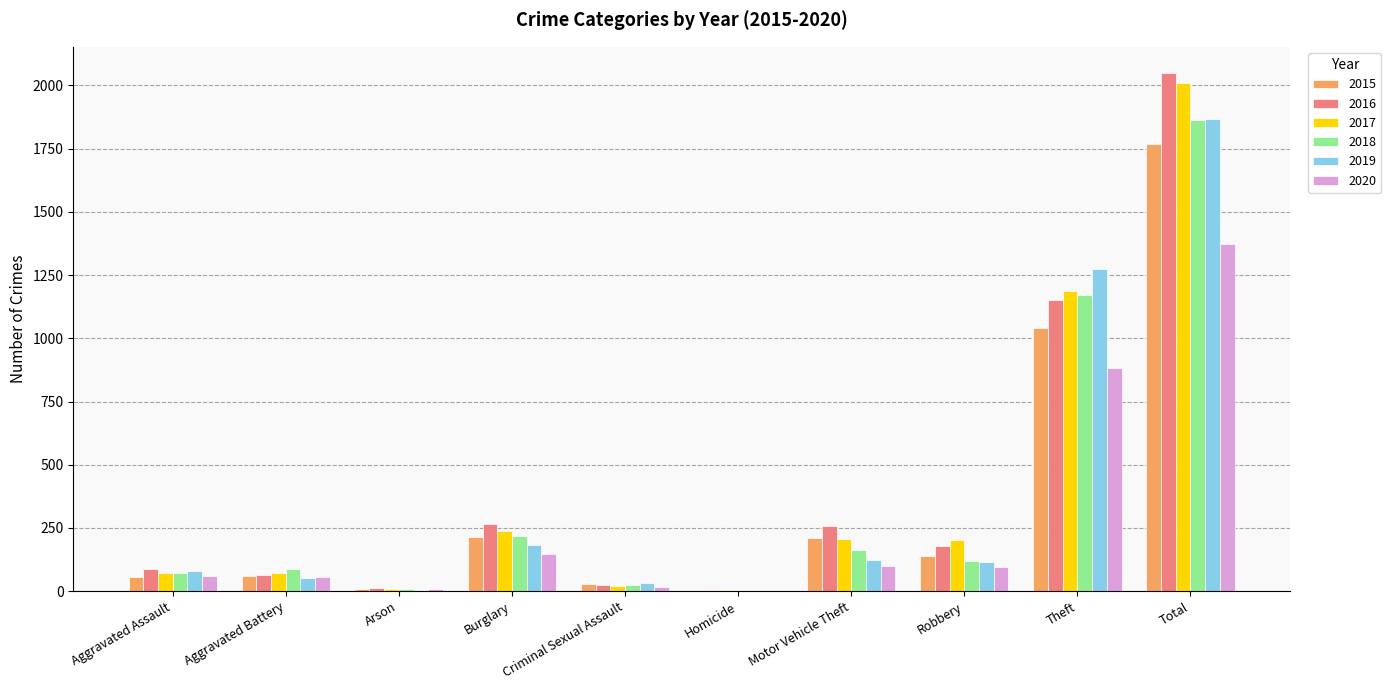

Count the number of data series in this chart.

6